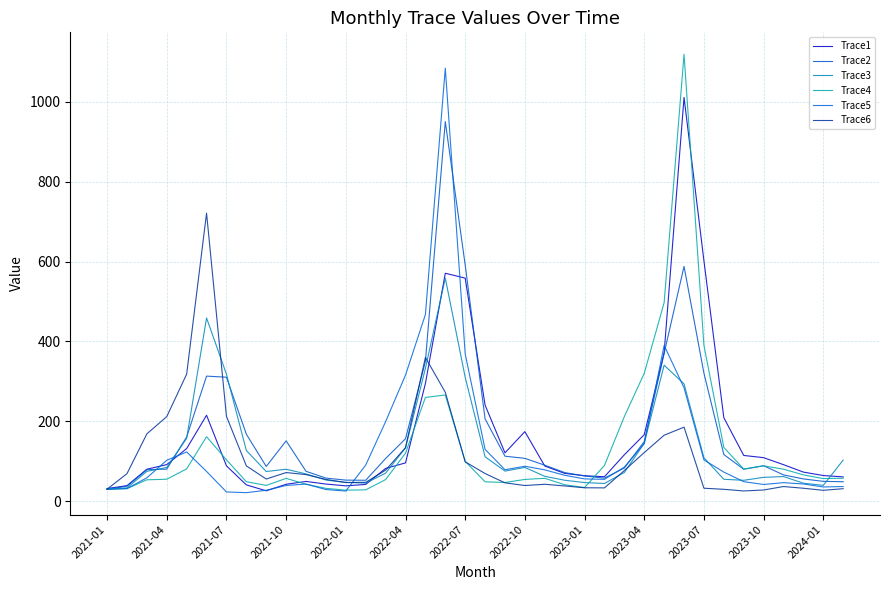

What is the lowest value of the Trace4 series?

27.8